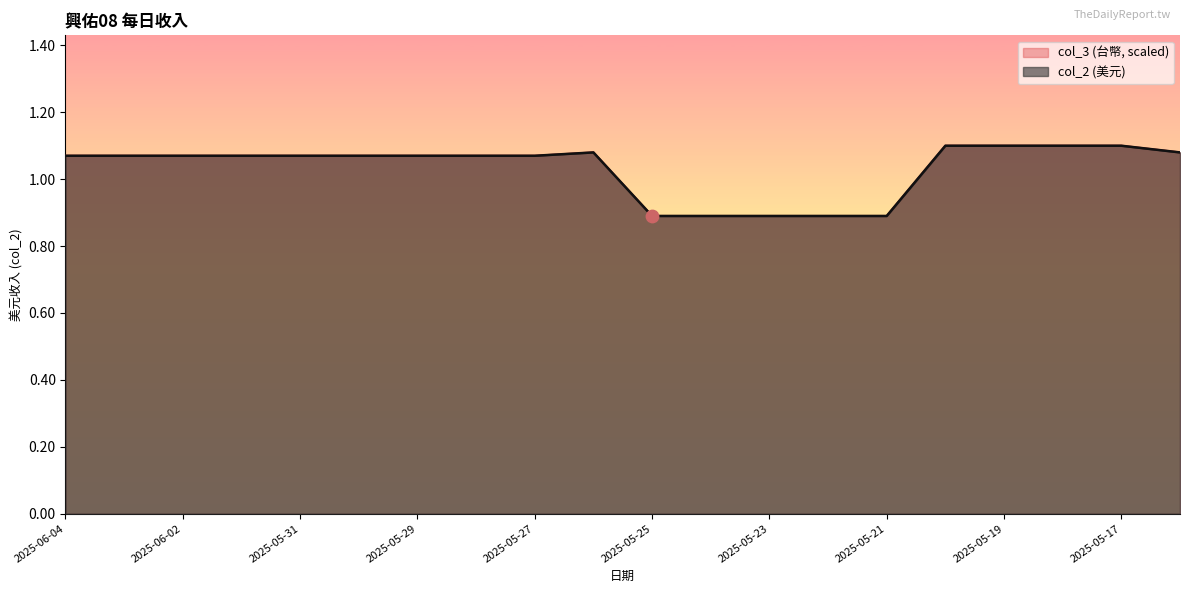

What is the total value across all series at 2025-05-25?

1.8